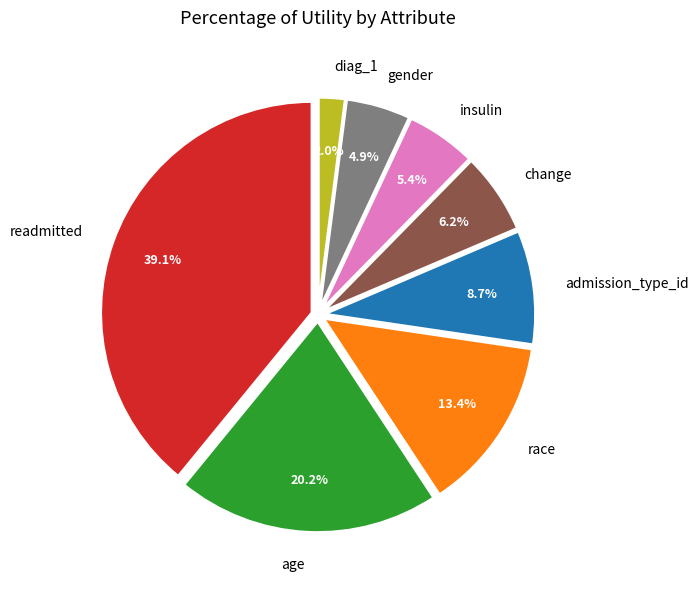

Count the number of slices in the pie.

8